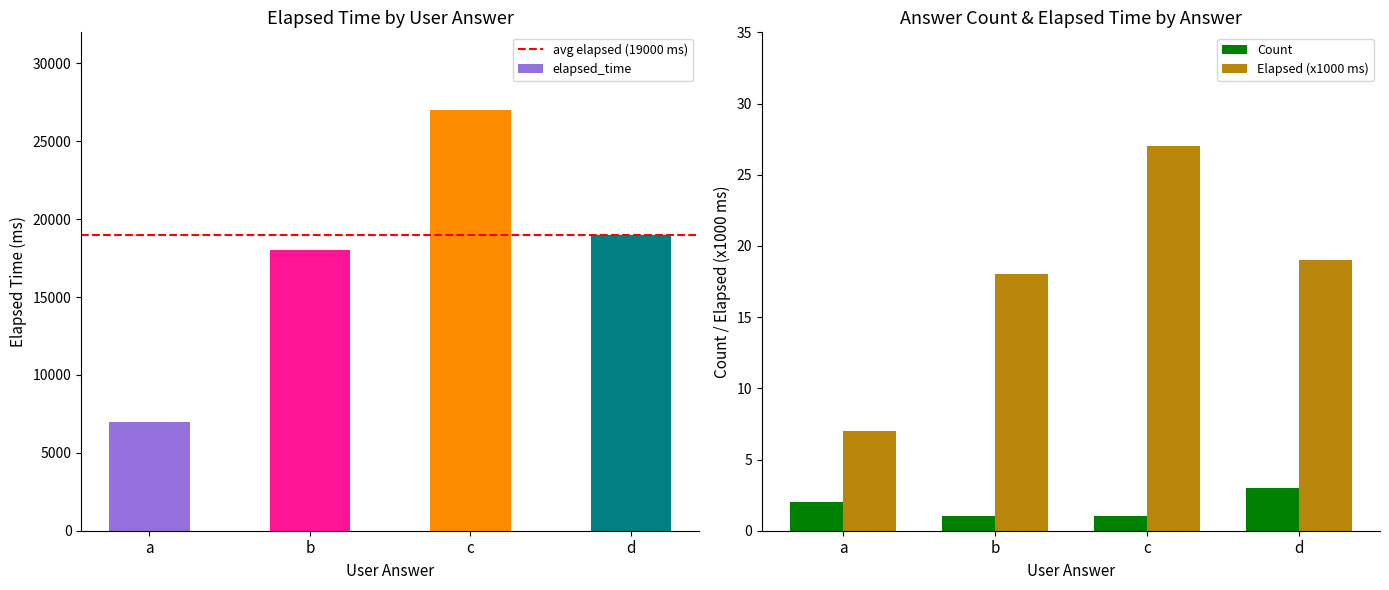

At which label does elapsed_time reach its minimum?

a